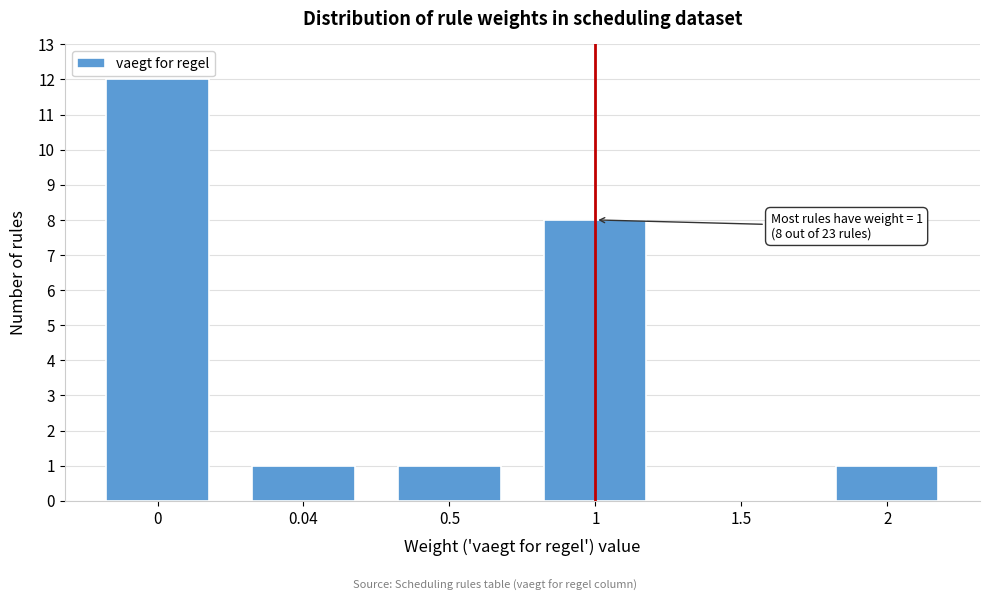

Reading left to right, what are all the values shown in this chart?

0=12	0.04=1	0.5=1	1=8	1.5=0	2=1